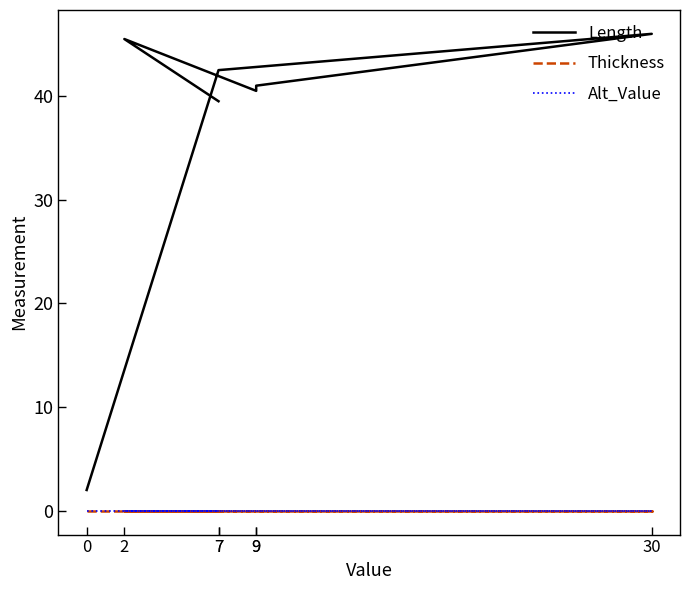

Where does the Length series first go above 41?

7